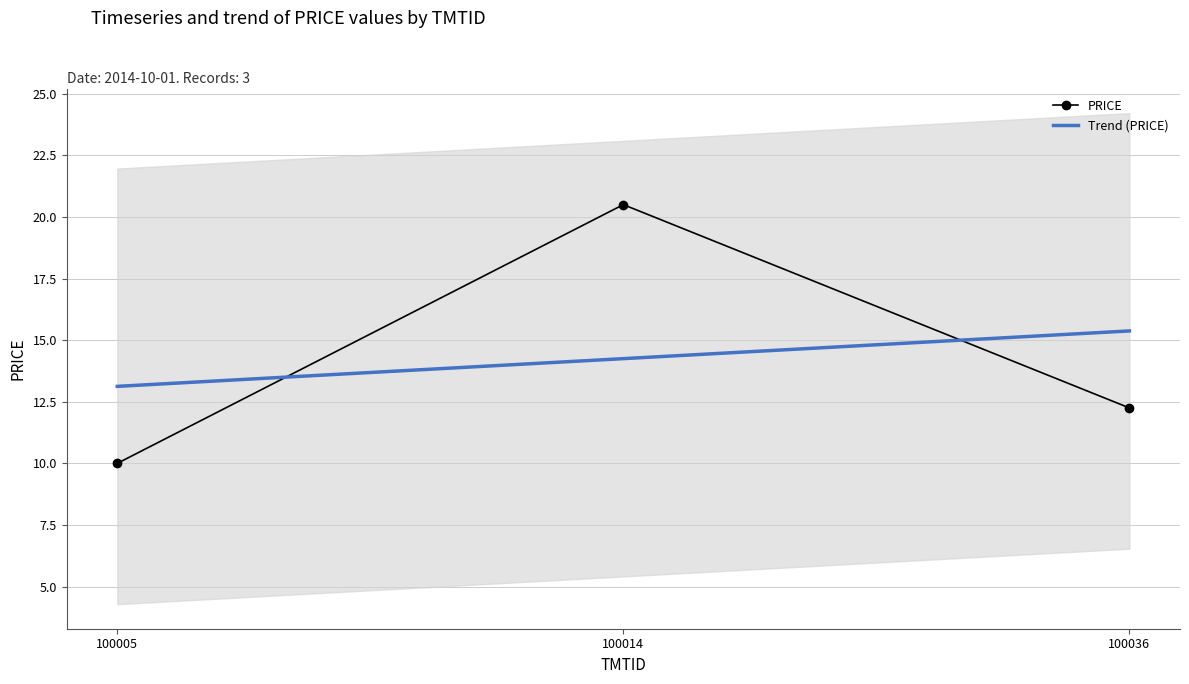

What is the value of the PRICE point at the 2nd from the left?

20.5